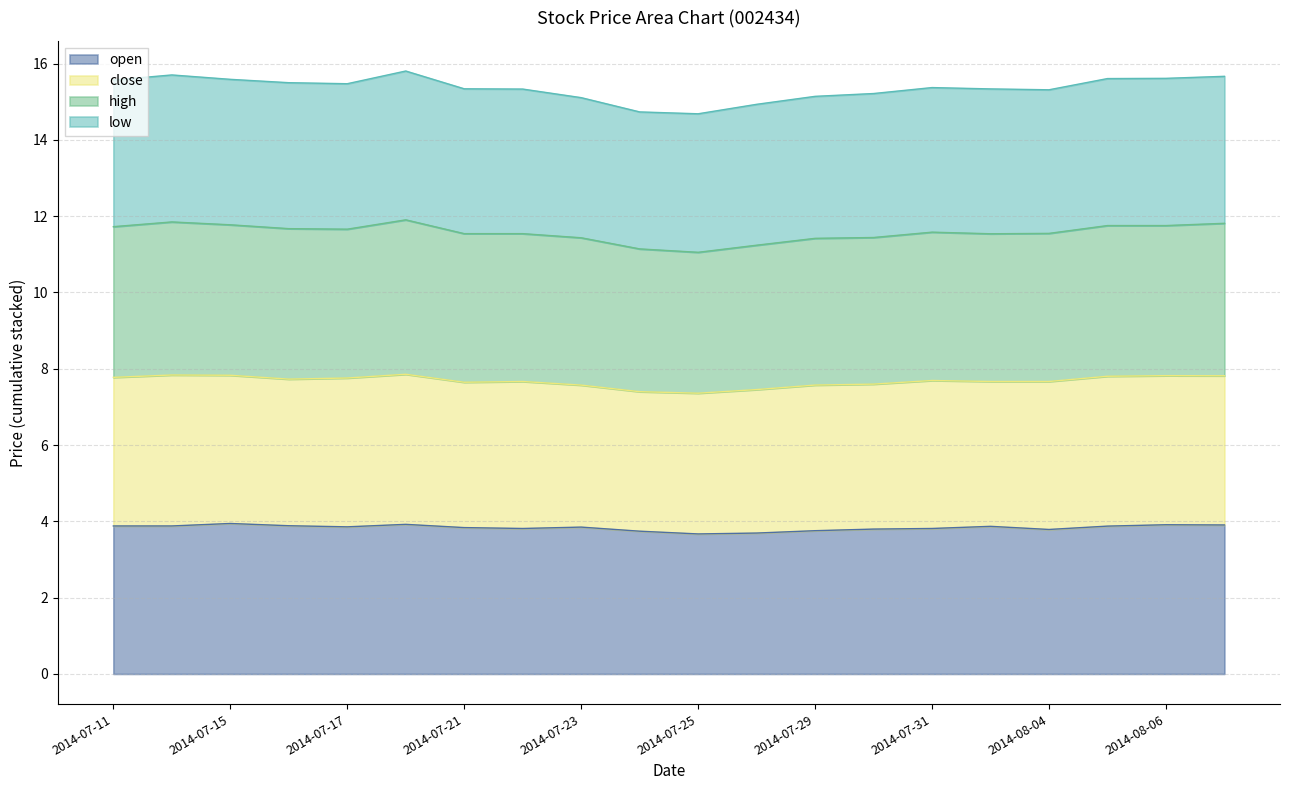

What is the total value across all series at 2014-07-23?

15.1